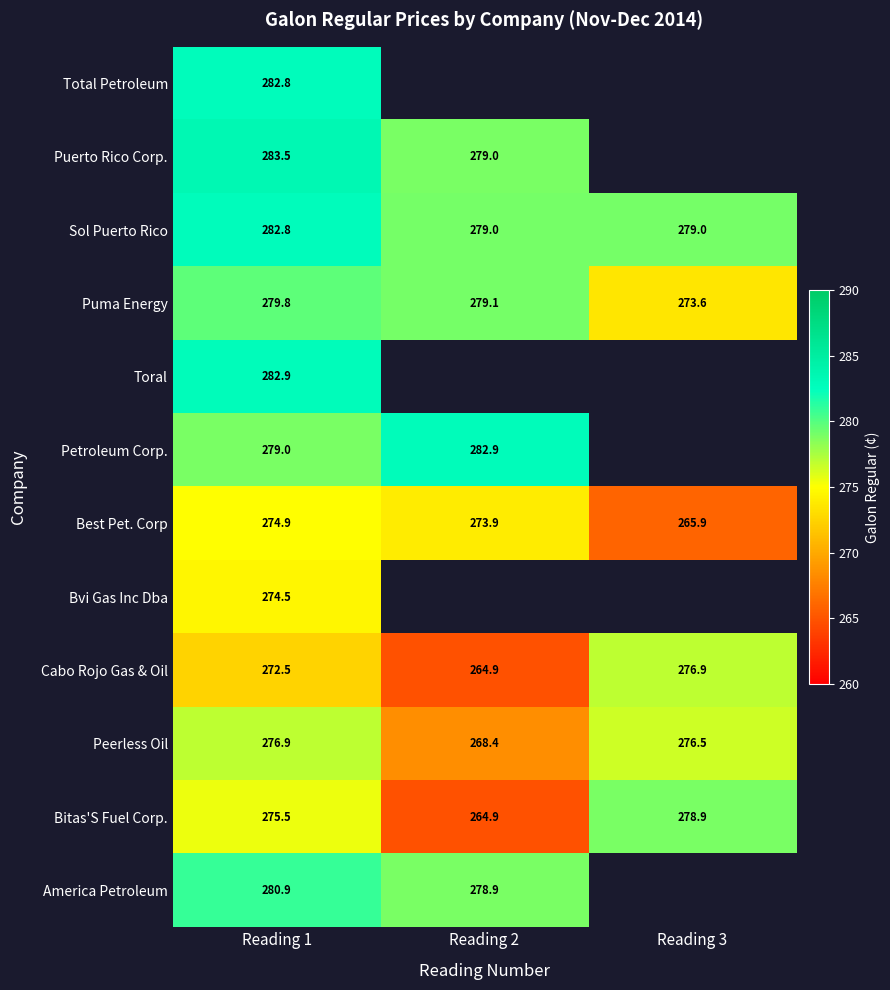

Between Reading 2 and Reading 3, which series saw the biggest shift?

Bitas'S Fuel Corp.